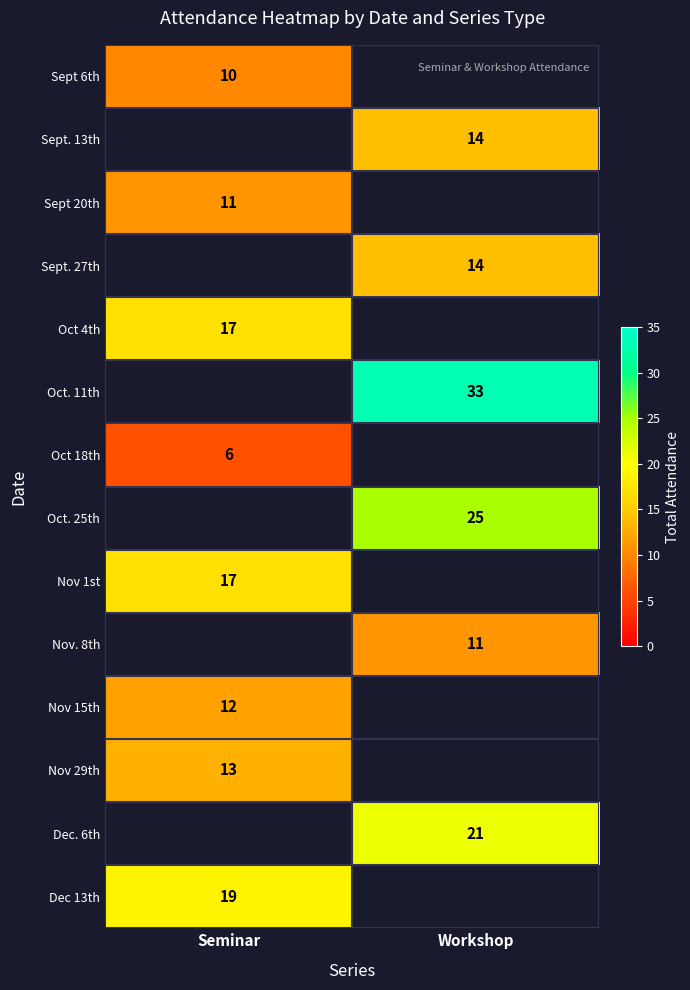

Is it true that Sept. 13th equals 23 at Workshop?

False